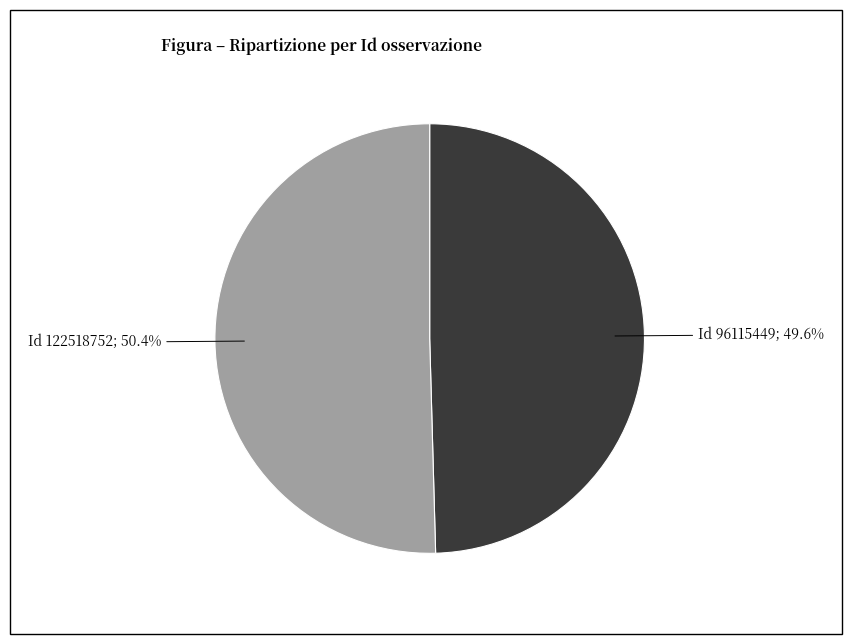

Is there any slice that represents more than half of the pie?

Yes